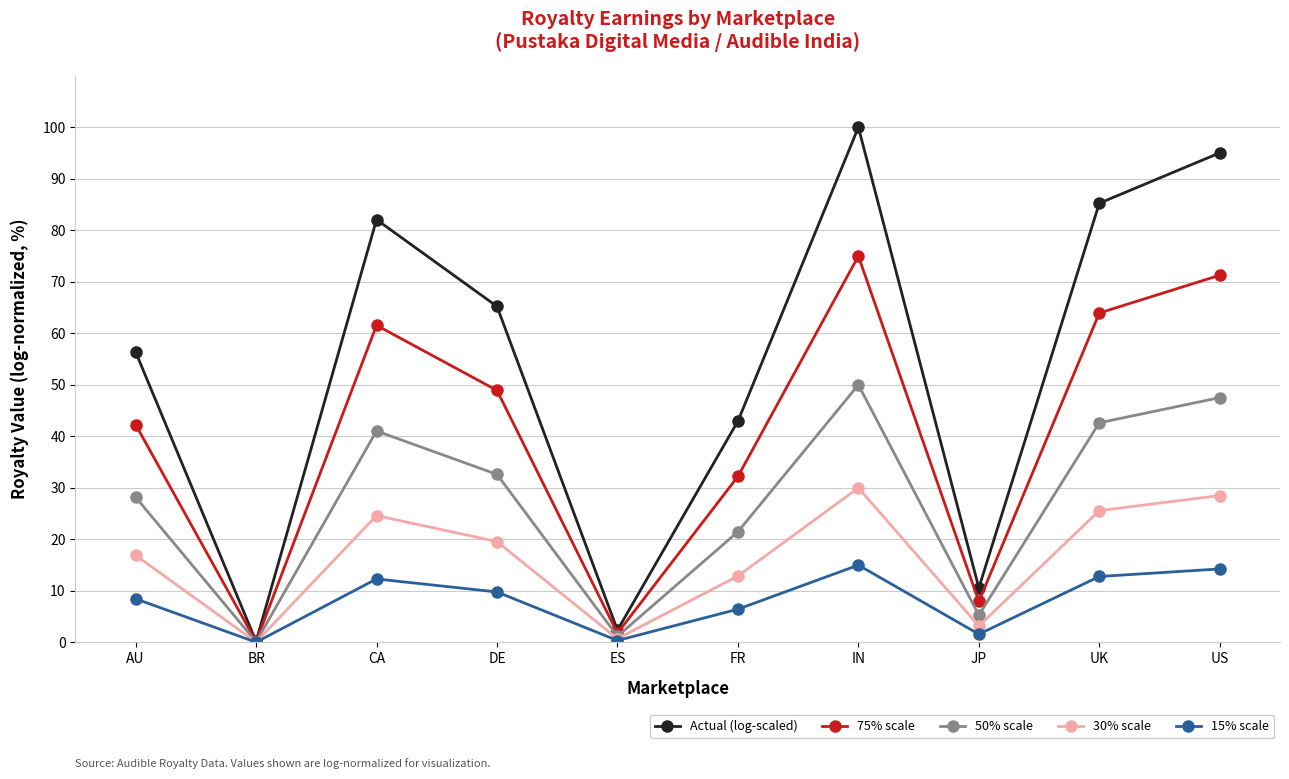

True or false: 50% scale has more than 2 interior local peaks.

False